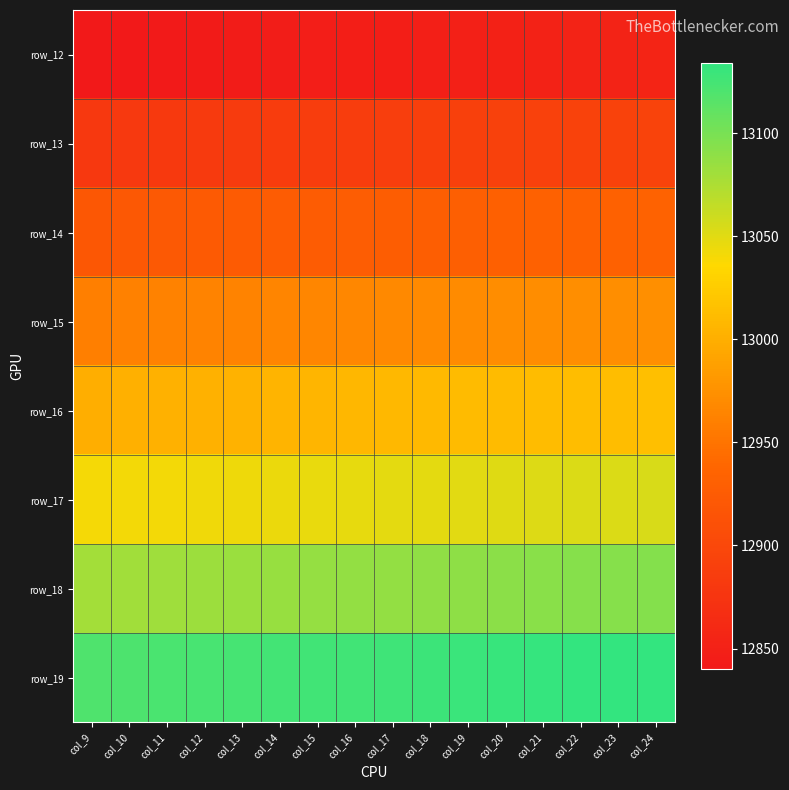

How many series are shown in this chart?

8